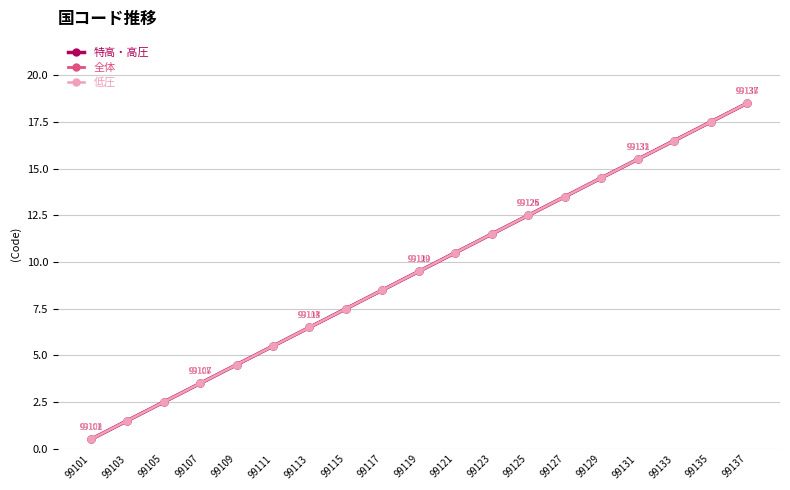

List the labels in order of 全体 value, largest first.

99137, 99135, 99133, 99131, 99129, 99127, 99125, 99123, 99121, 99119, 99117, 99115, 99113, 99111, 99109, 99107, 99105, 99103, 99101